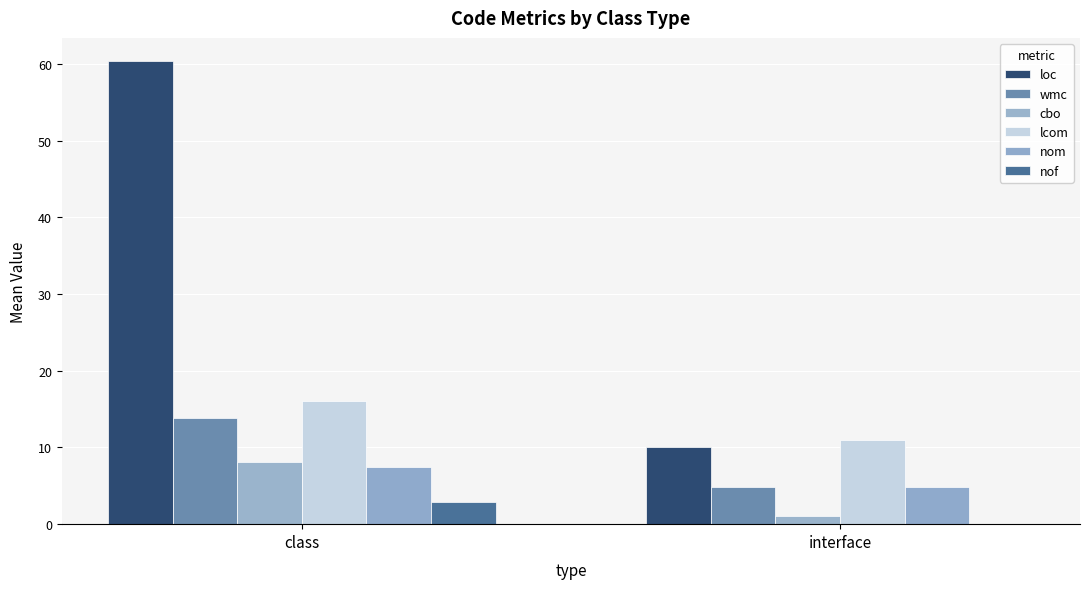

At which label is nom closest to 6?

interface